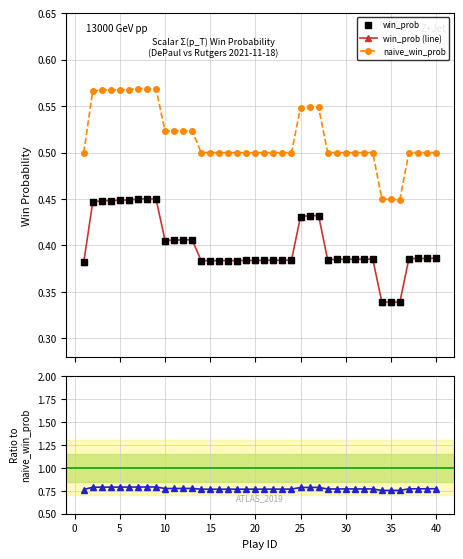

Count the naive_win_prob values in the range 0 to 1.

40